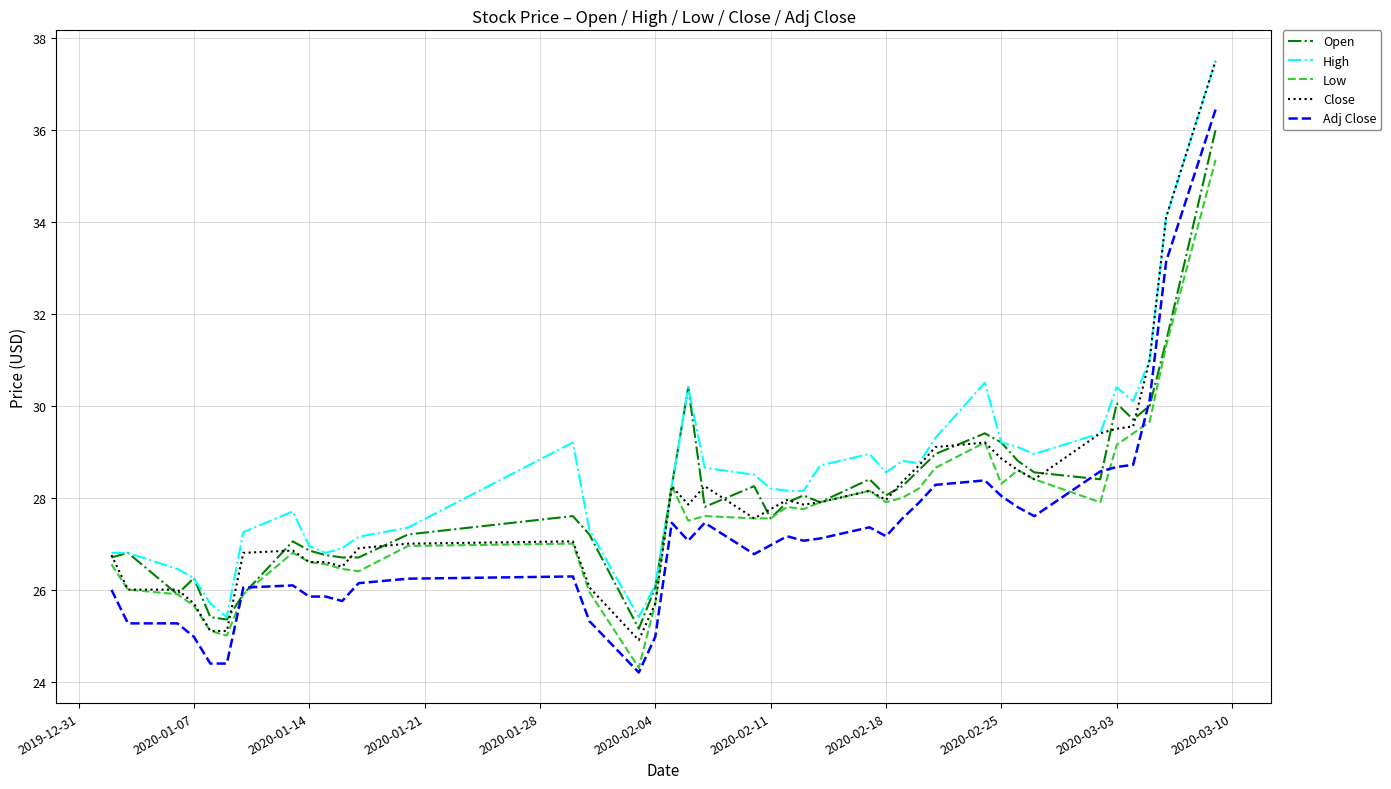

What is the maximum value for Low?

35.3